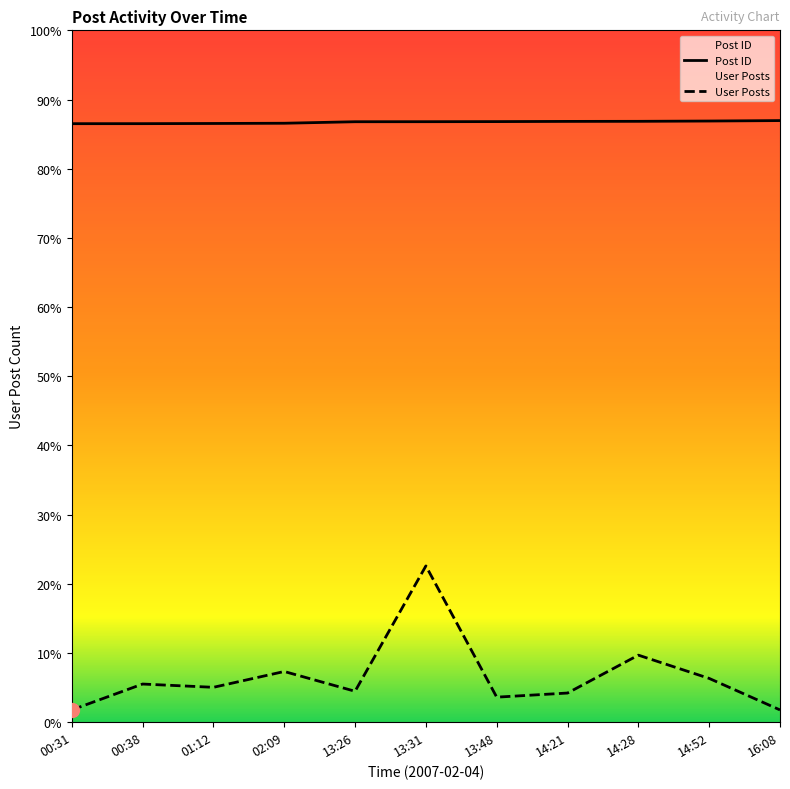

Read the Post ID value at 13:31.

30629